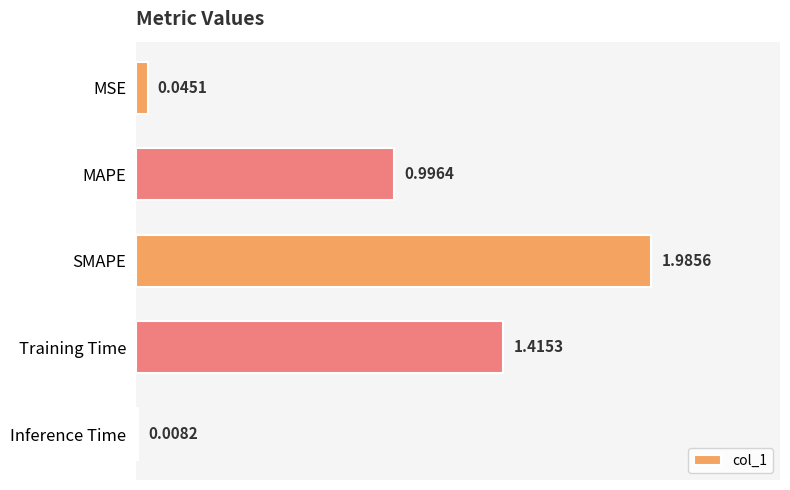

Which label corresponds to the smallest value in the chart?

Inference Time